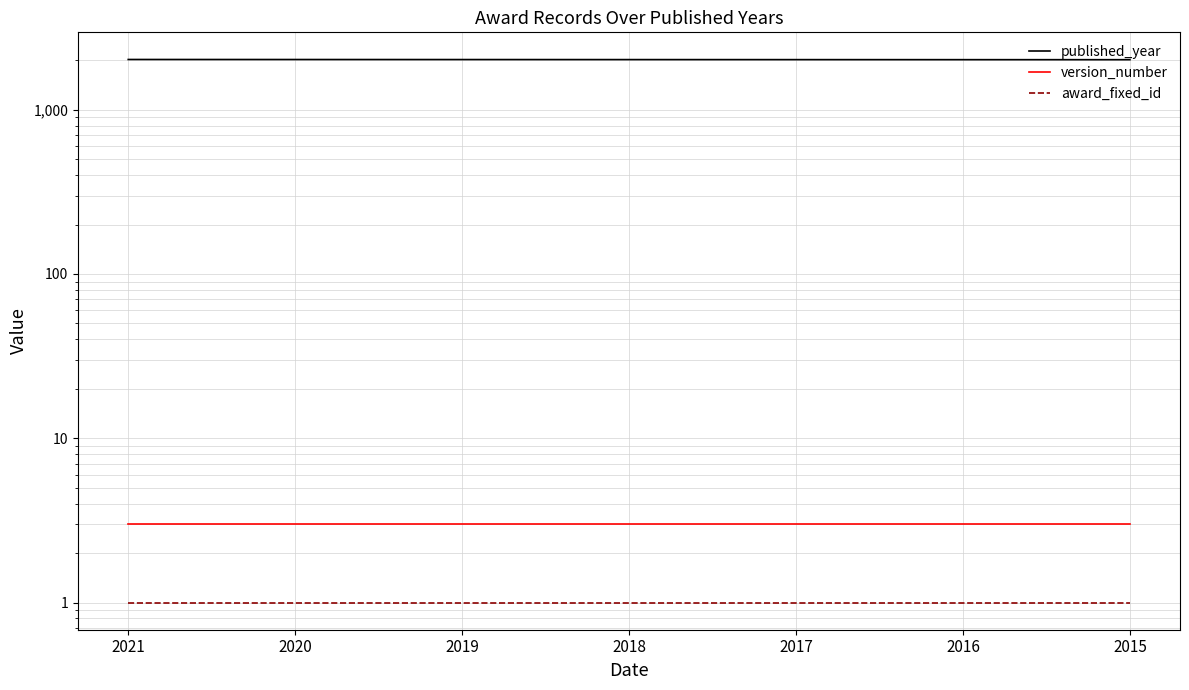

The value of version_number at 2017 is 3. True or false?

True